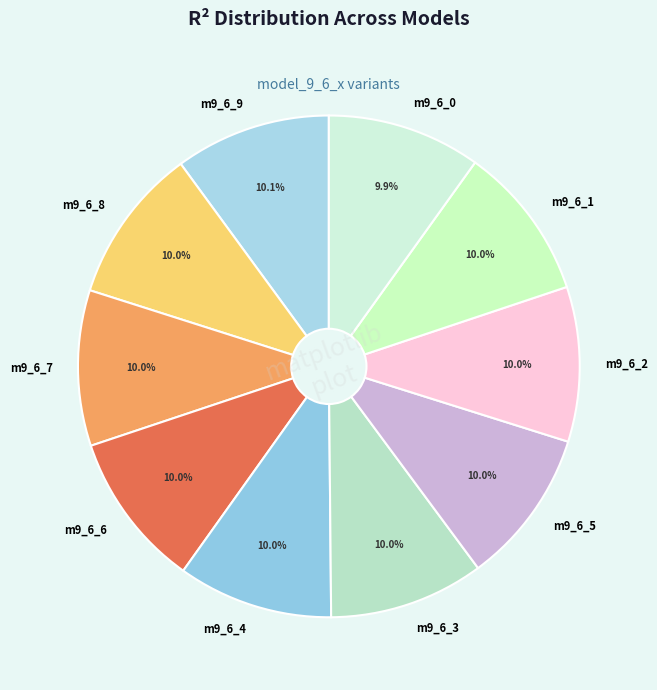

Does m9_6_5 account for over 50% of the chart?

No